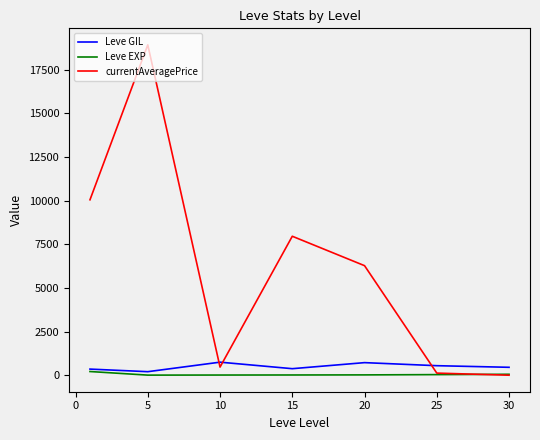

After their last crossing, which series has the higher values: currentAveragePrice or Leve GIL?

Leve GIL